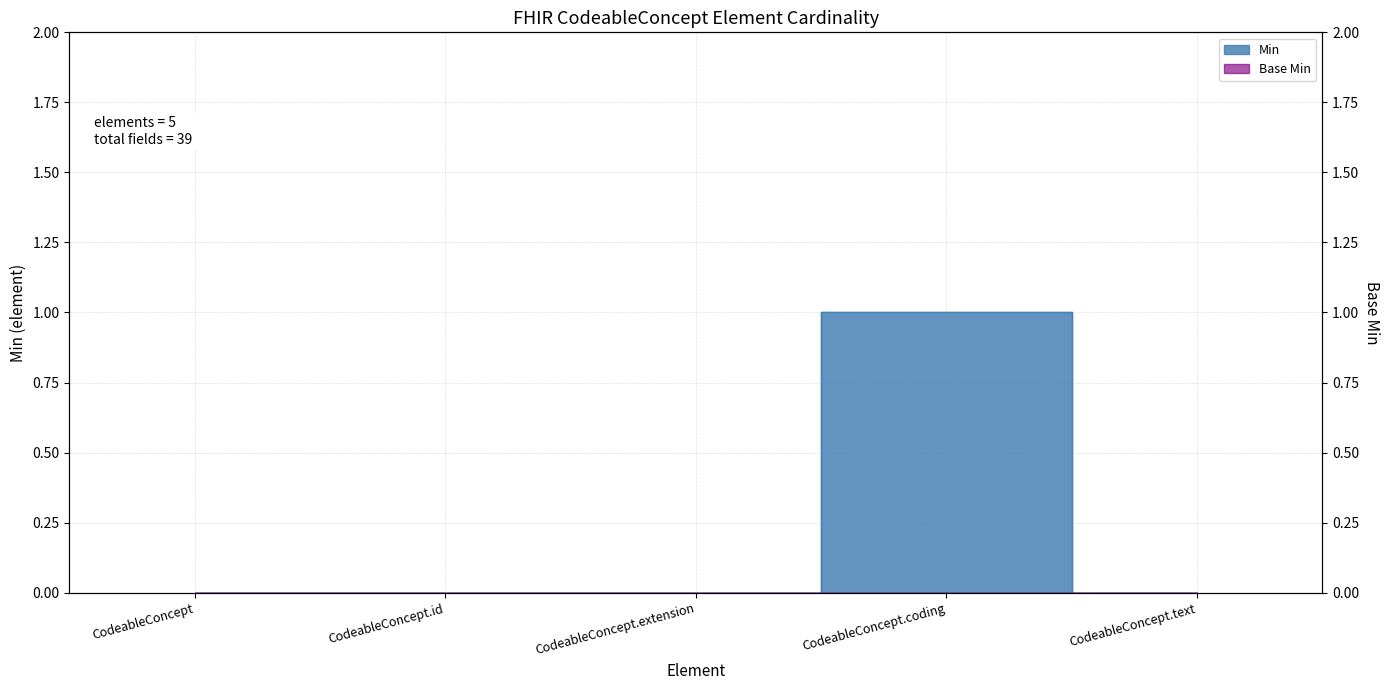

Rank the categories by value from lowest to highest.

CodeableConcept, CodeableConcept.id, CodeableConcept.extension, CodeableConcept.text, CodeableConcept.coding